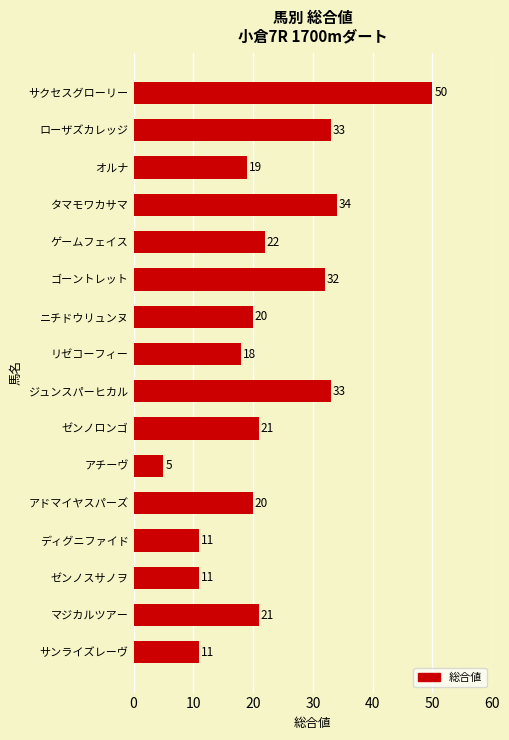

The chart shows a value of 21 at ゼンノロンゴ. True or false?

True